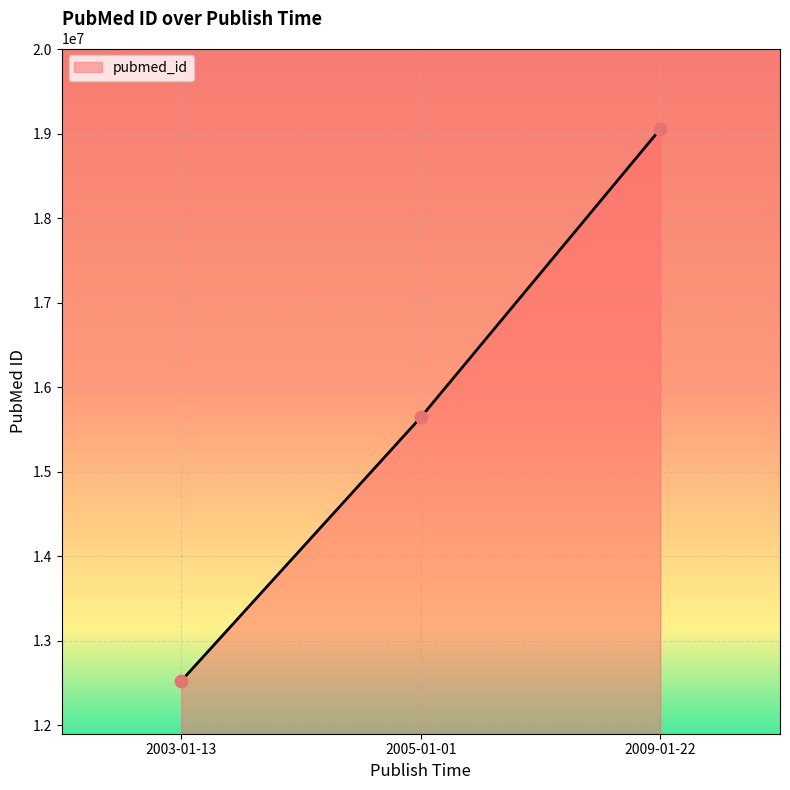

What is the change in value from 2003-01-13 to 2005-01-01?

+3118176